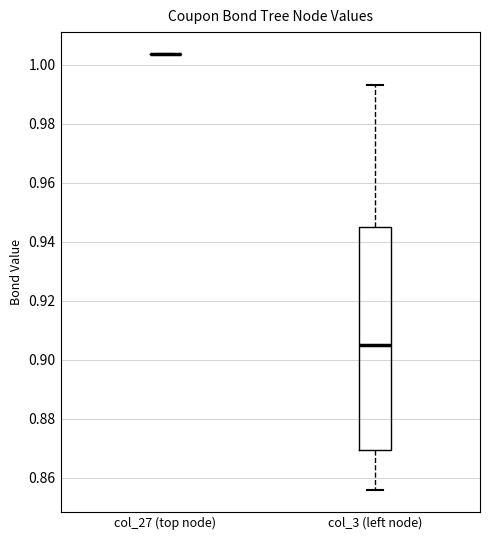

Reading left to right, read every box against the y-axis: the position of its median line, the range the box covers, and the ends of its whiskers. The values are not printed on the chart, so give them approximately, as read against the axis.

col_27 (top node): box collapsed to a line at 1.004, whiskers 1.004 to 1.004
col_3 (left node): median 0.906, box 0.870 to 0.946, whiskers 0.856 to 0.994